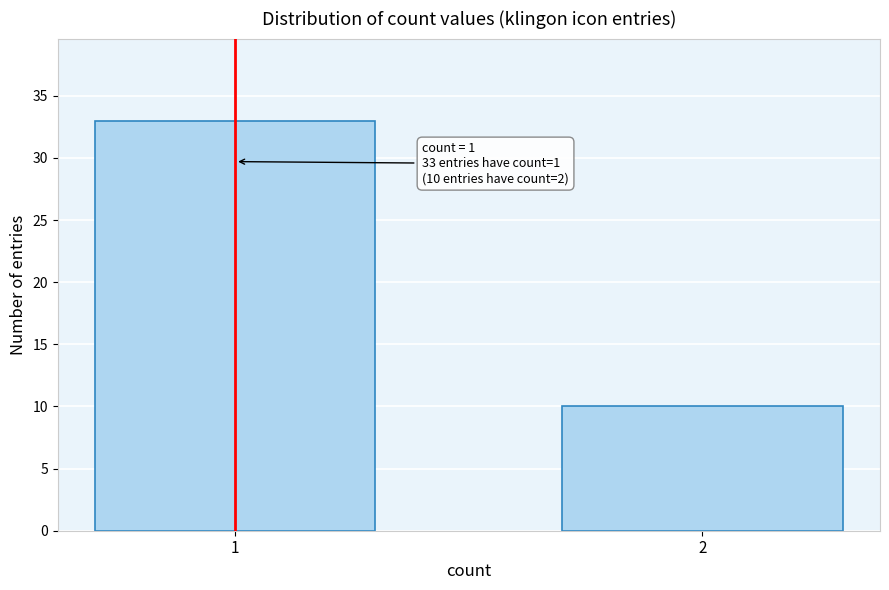

Reading left to right, transcribe all the data shown in this chart.

1=33	2=10